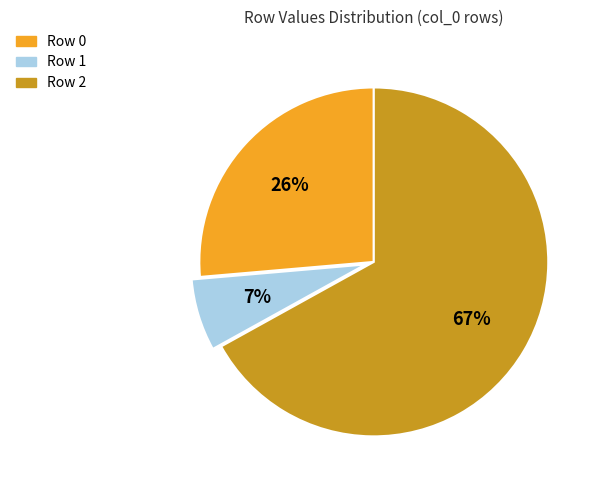

Is there any slice that represents more than half of the pie?

Yes